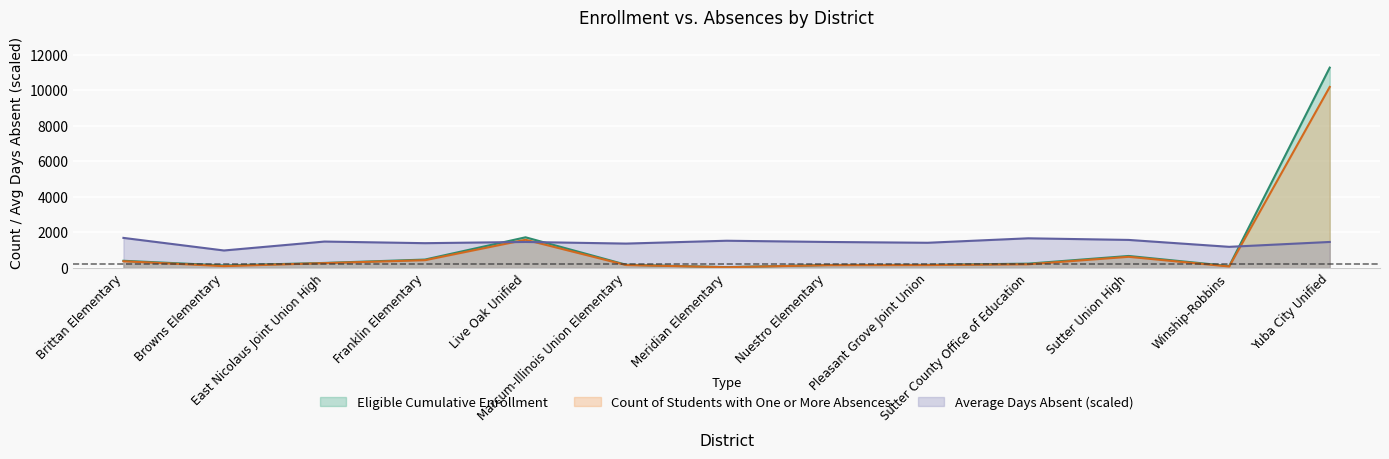

The Eligible Cumulative Enrollment series shows 167.0 at Nuestro Elementary. True or false?

True